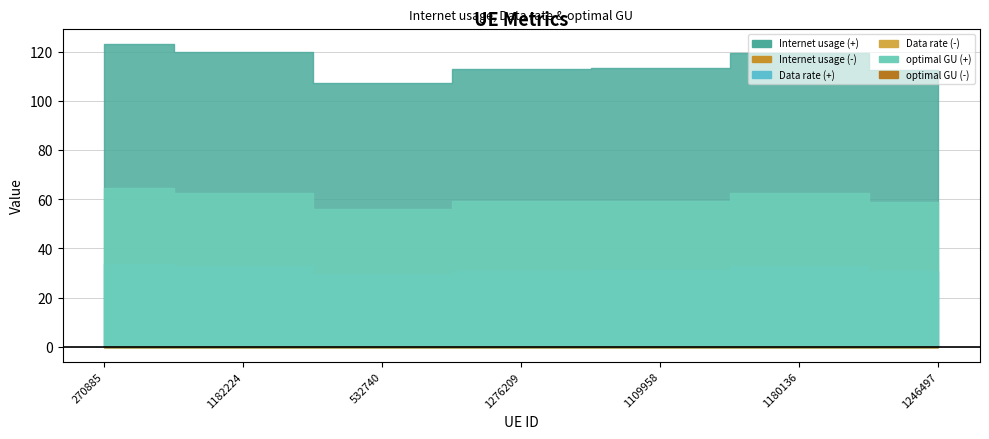

True or false: Data rate has more than 1 points higher than both neighbors.

False